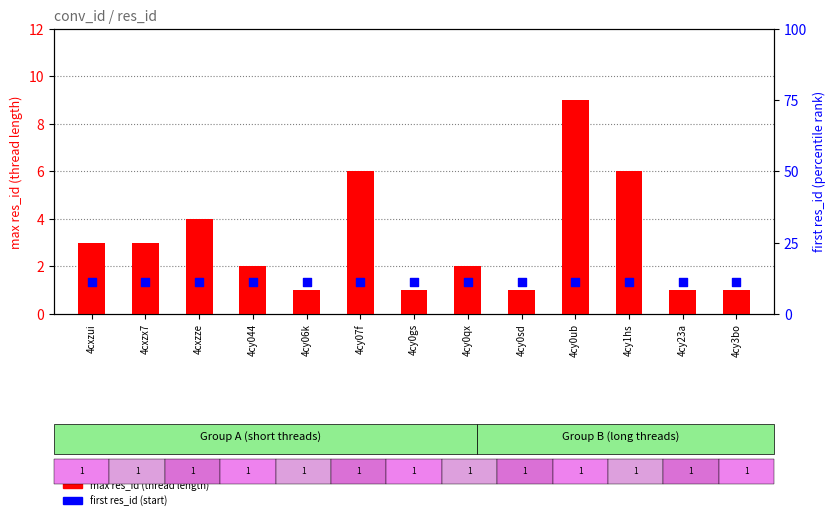

Which series has the largest total across all categories?

first res_id (percentile rank)